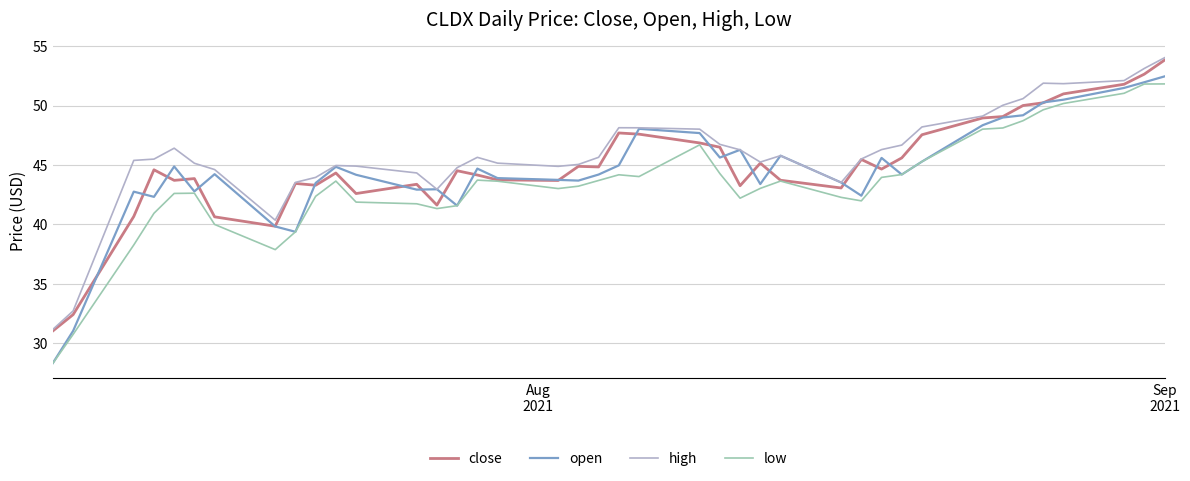

What is the maximum value for open?

52.5